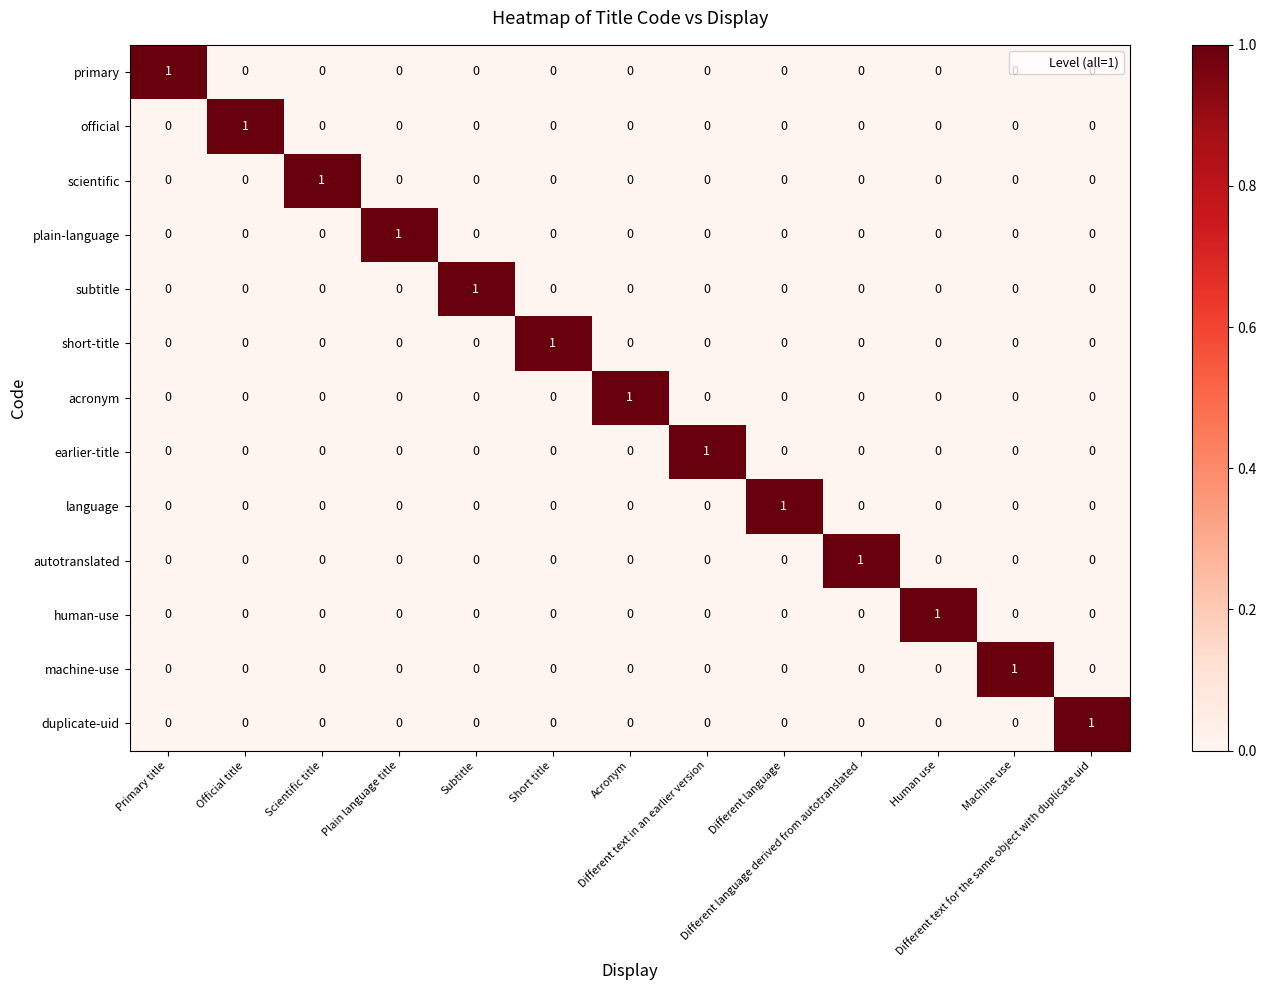

How many machine-use values are between 0 and 1?

13